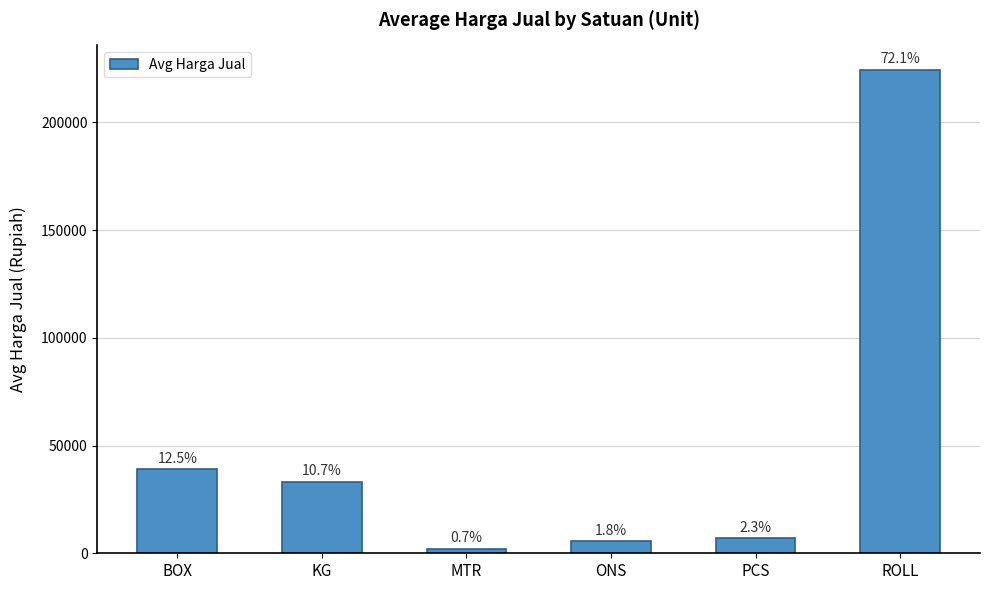

How many bars are there in total?

6